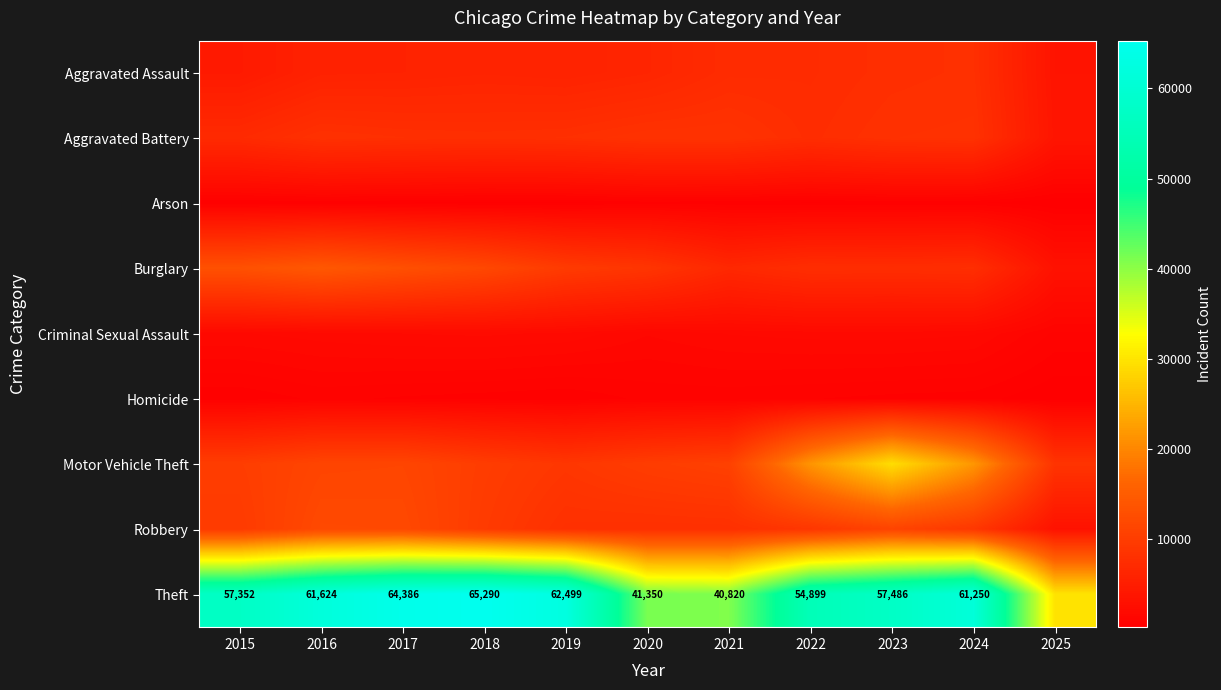

The value of Theft at 2022 is 54899. True or false?

True